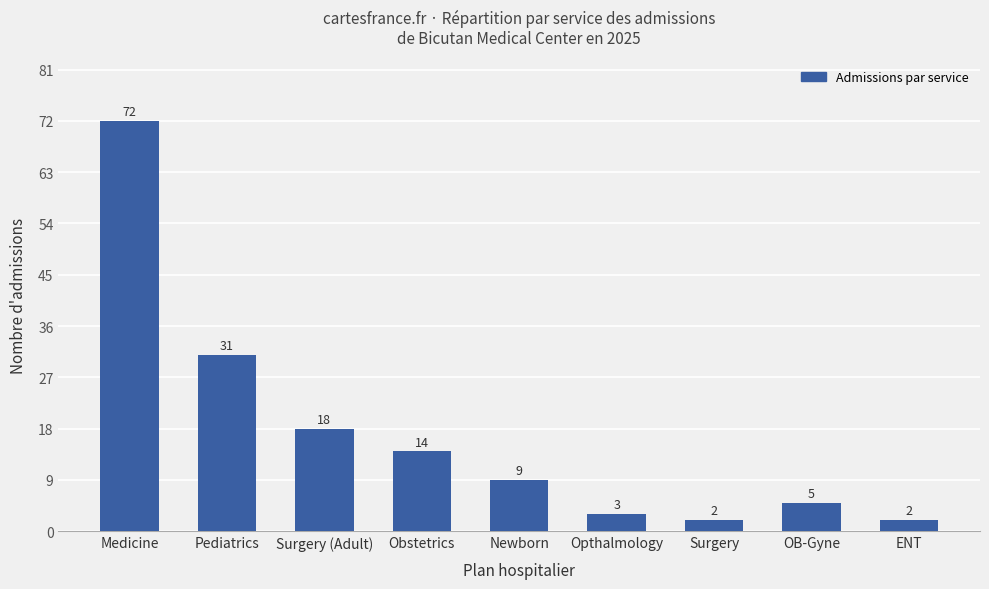

True or false: the data shows 14 at Obstetrics.

True